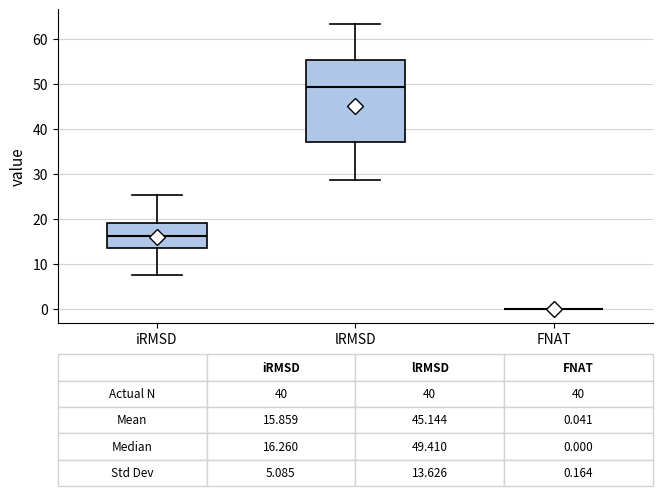

Comparing the boxes themselves (not the whiskers), which one is the tallest?

lRMSD